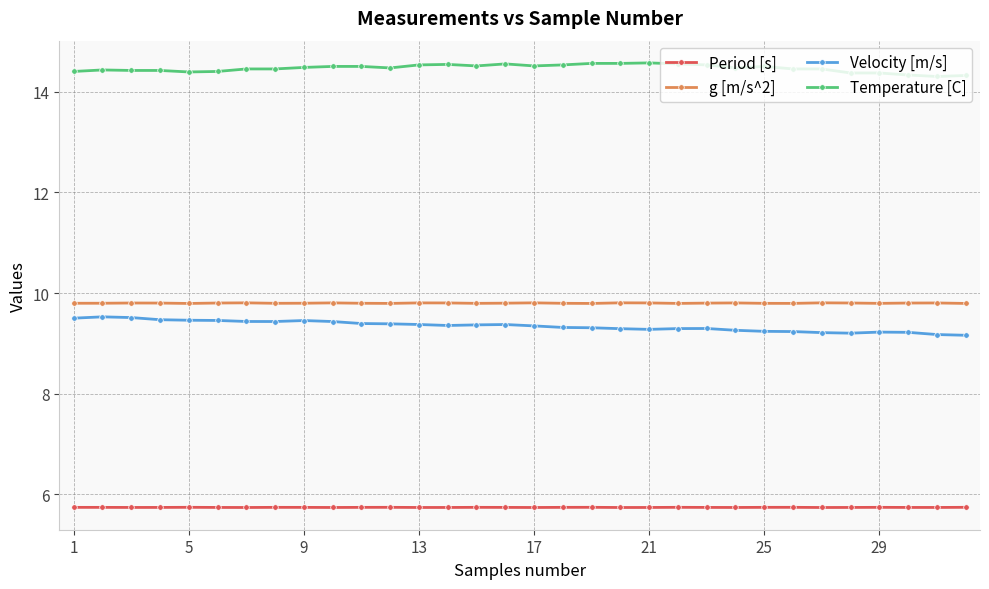

What is the minimum value shown in the chart?

5.7